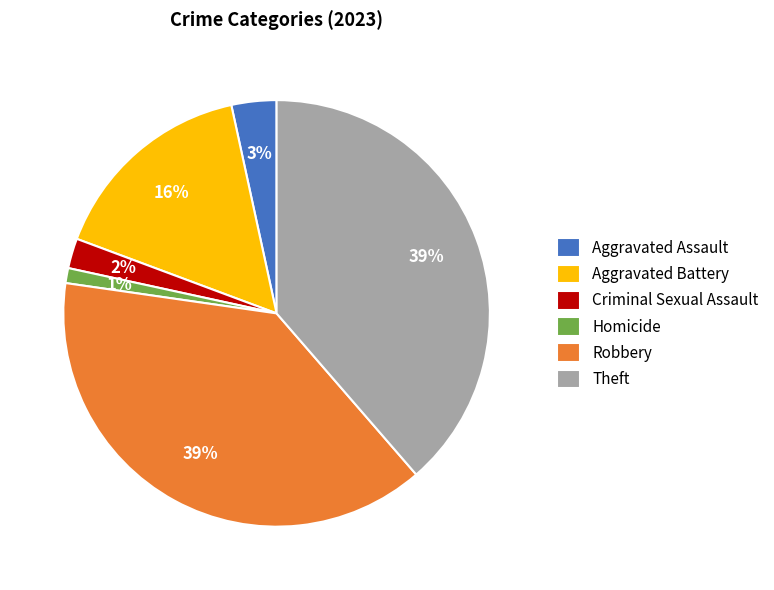

How many segments does this pie chart have?

6